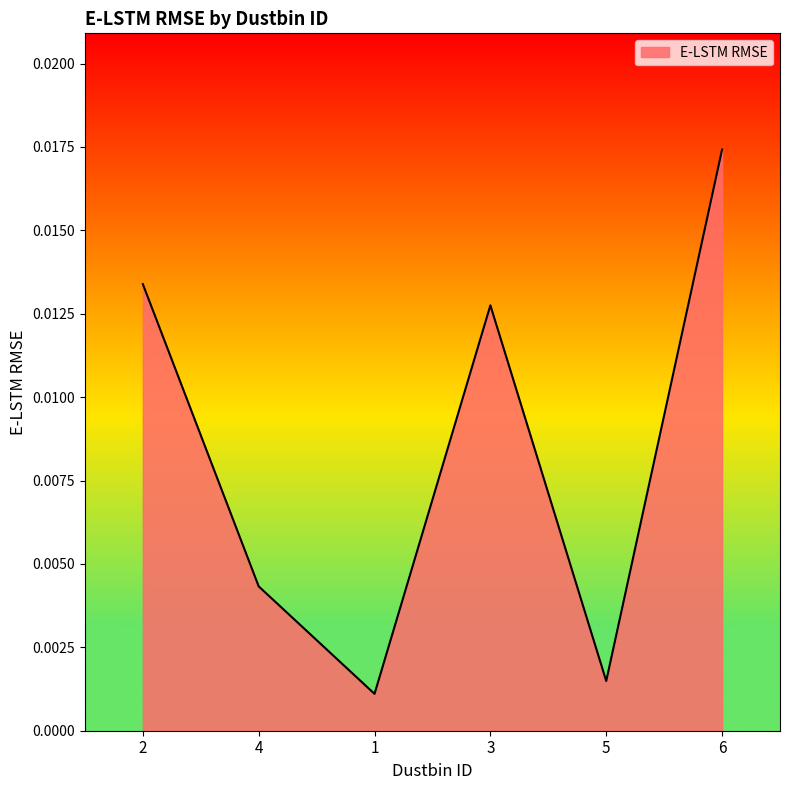

Which label corresponds to the largest value in the chart?

6